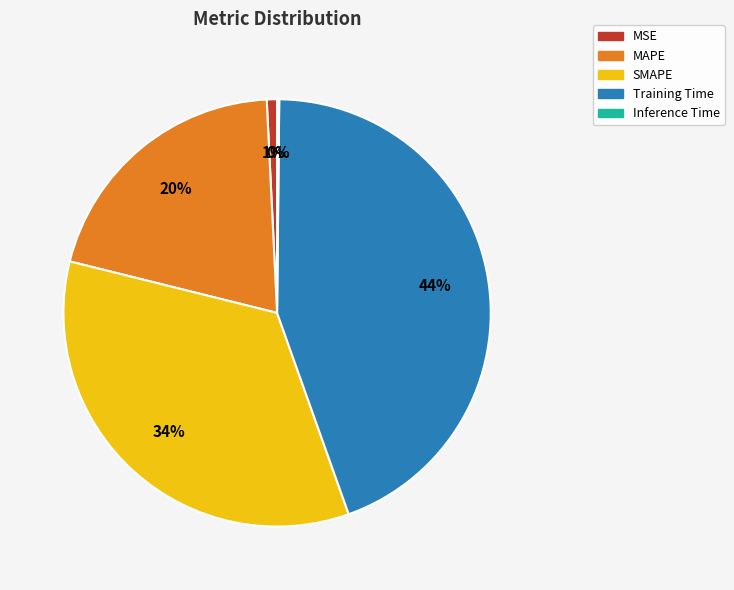

True or false: SMAPE accounts for 44% of the total.

False